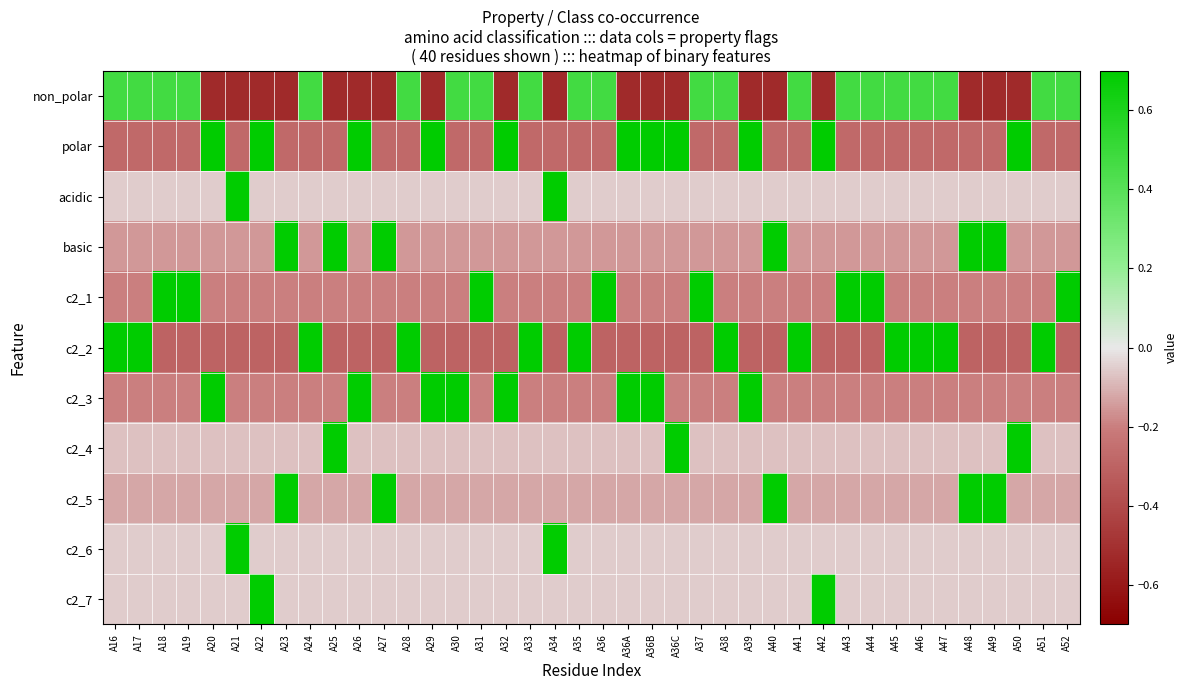

Rank the series by their maximum value, from lowest to highest.

non_polar, c2_2, polar, c2_1, c2_3, basic, c2_5, c2_4, acidic, c2_6, c2_7